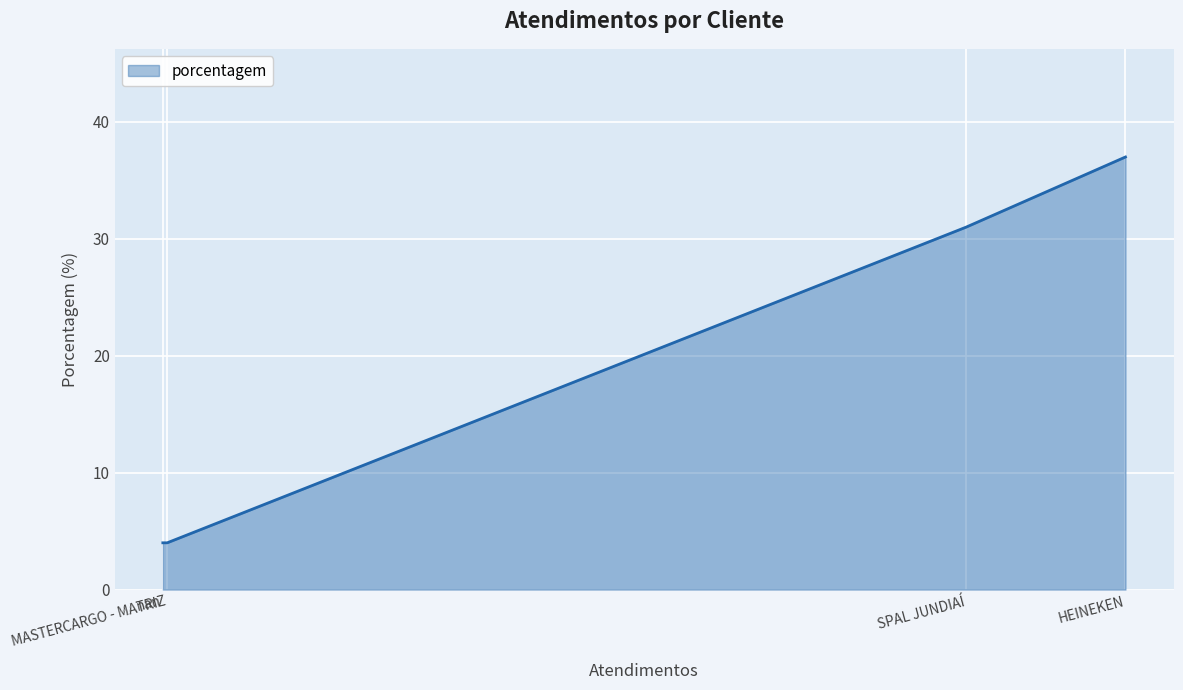

What is the average value?

19